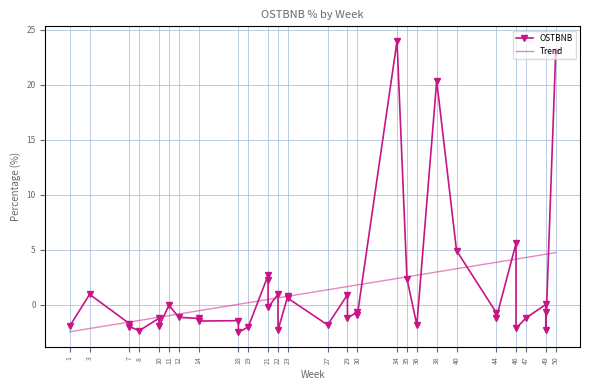

What is the minimum value for Trend?

-2.5